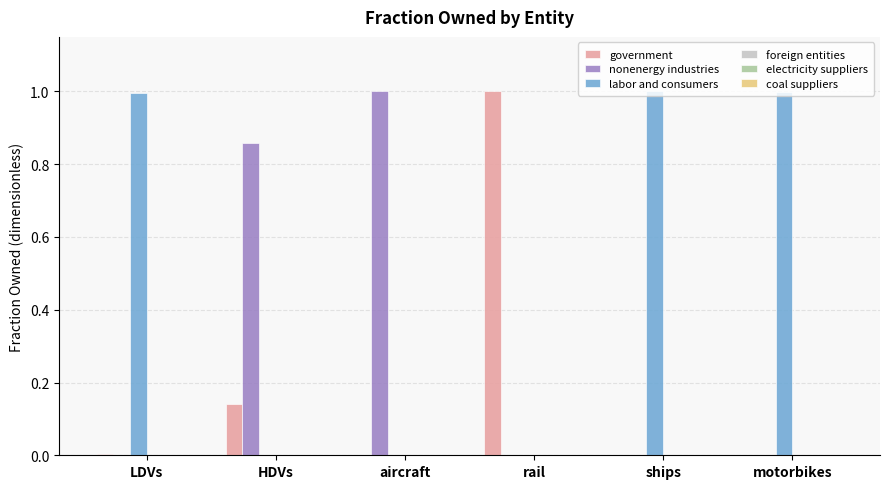

Which series has the largest total across all categories?

labor and consumers